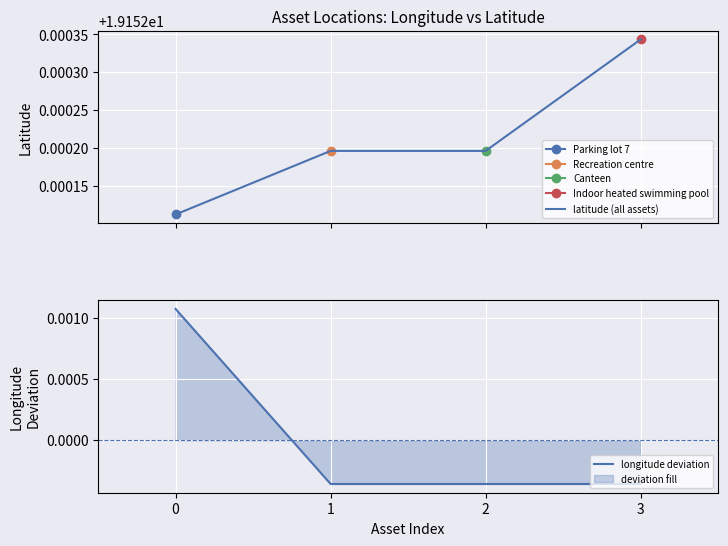

Count the number of categories in the chart.

4